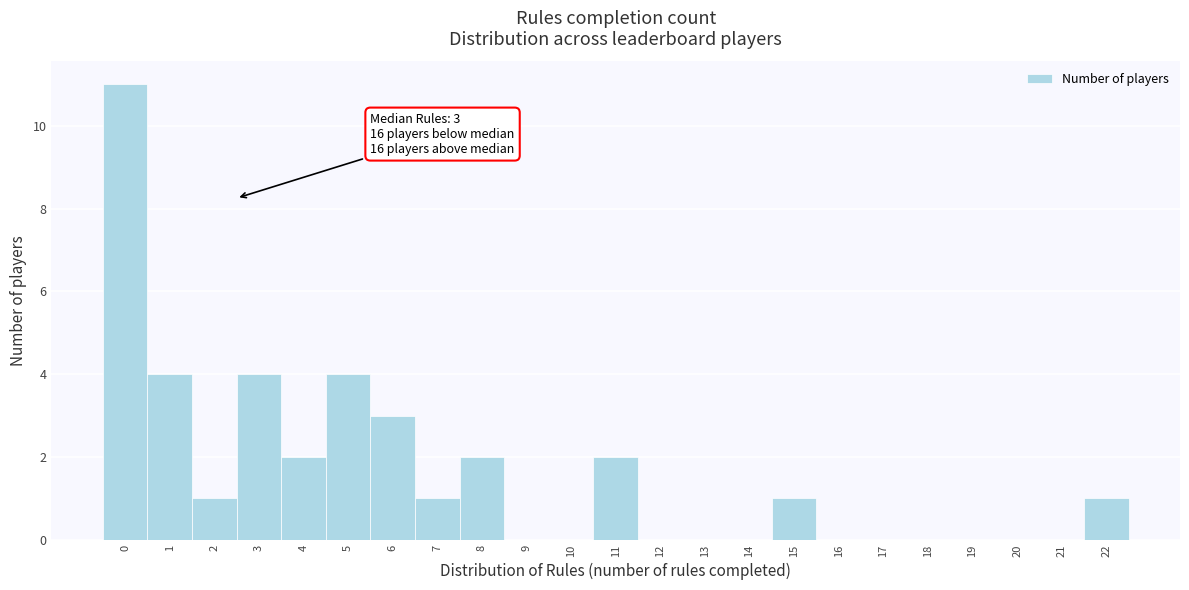

Reading left to right, list all the values displayed in this chart.

0=11	1=4	2=1	3=4	4=2	5=4	6=3	7=1	8=2	9=0	10=0	11=2	12=0	13=0	14=0	15=1	16=0	17=0	18=0	19=0	20=0	21=0	22=1